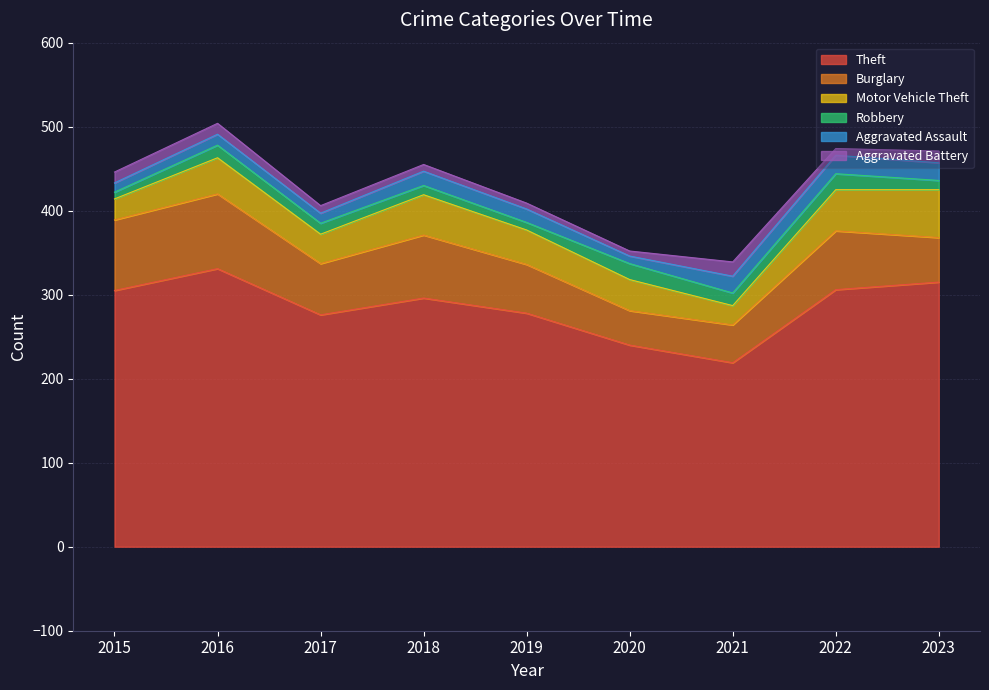

Where does the Robbery series first go above 13?

2016